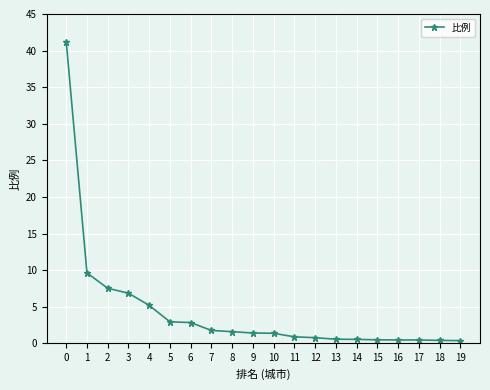

What is the greatest value displayed?

41.2